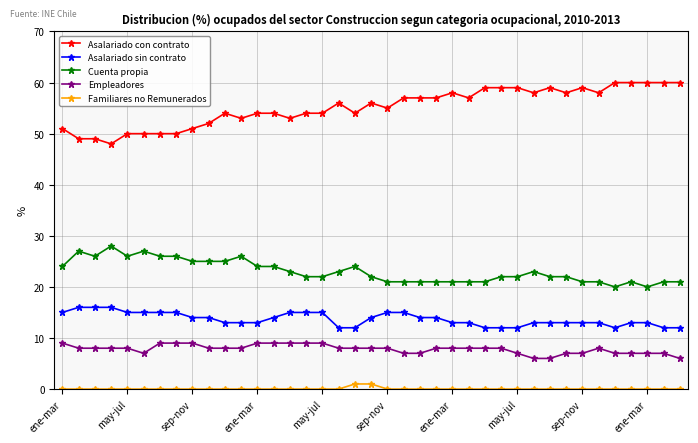

Which series has the largest range (max minus min)?

Asalariado con contrato